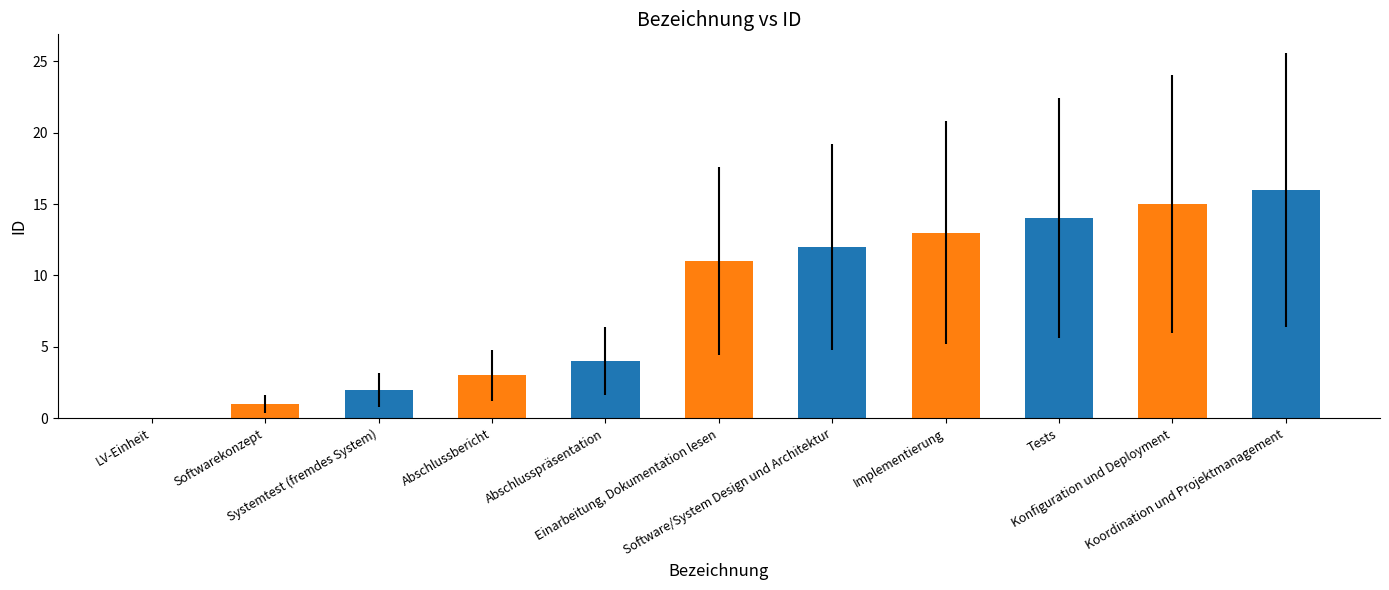

True or false: the data shows 14 at Tests.

True